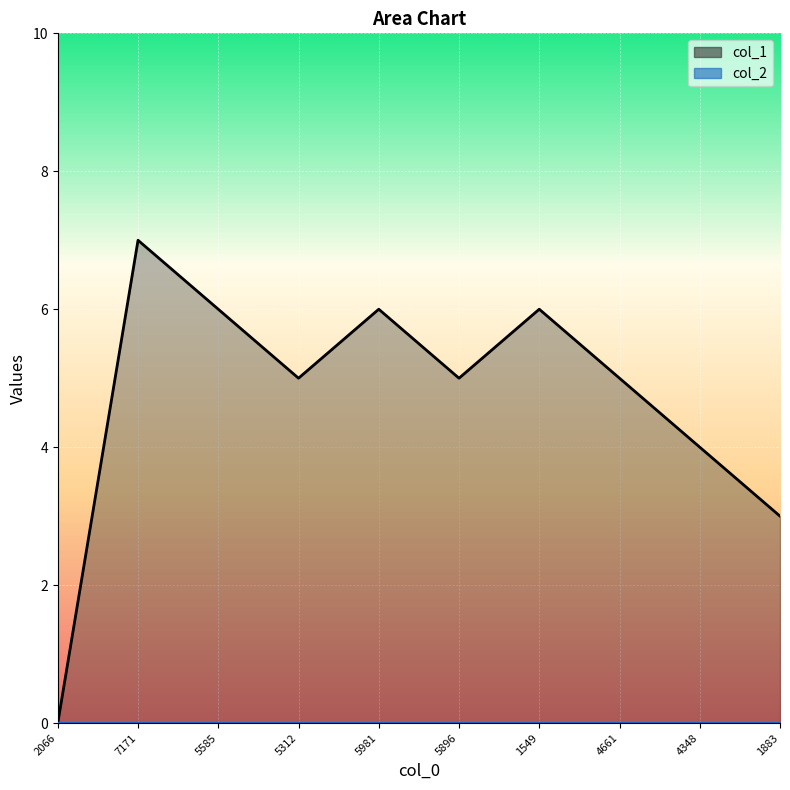

The chart shows a value of 4 at 4348. True or false?

True